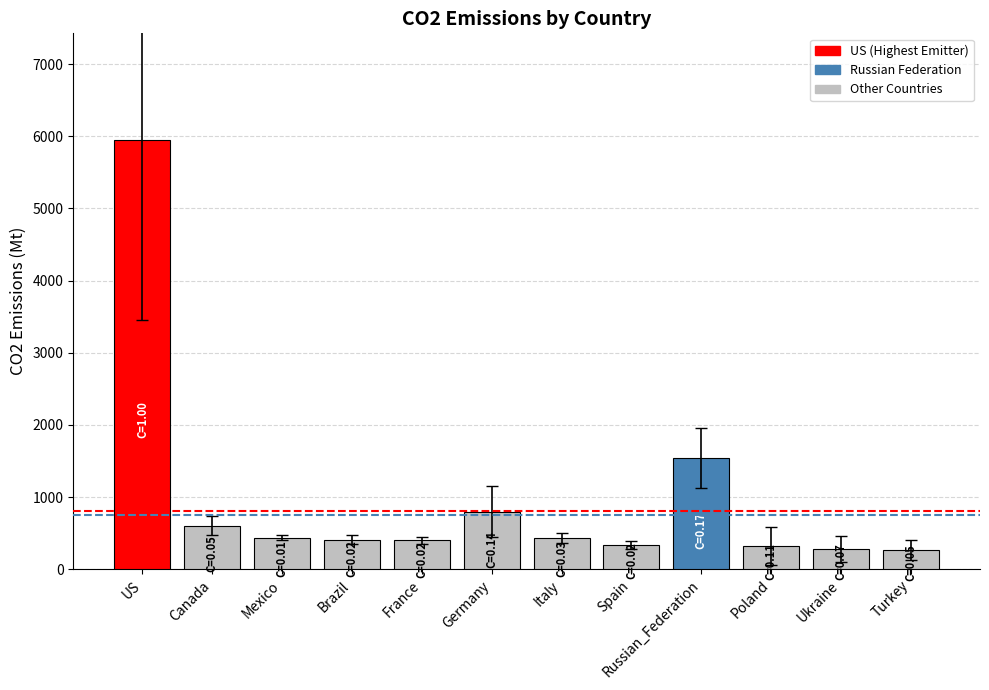

What is the change in value from Canada to Ukraine?

-321.9